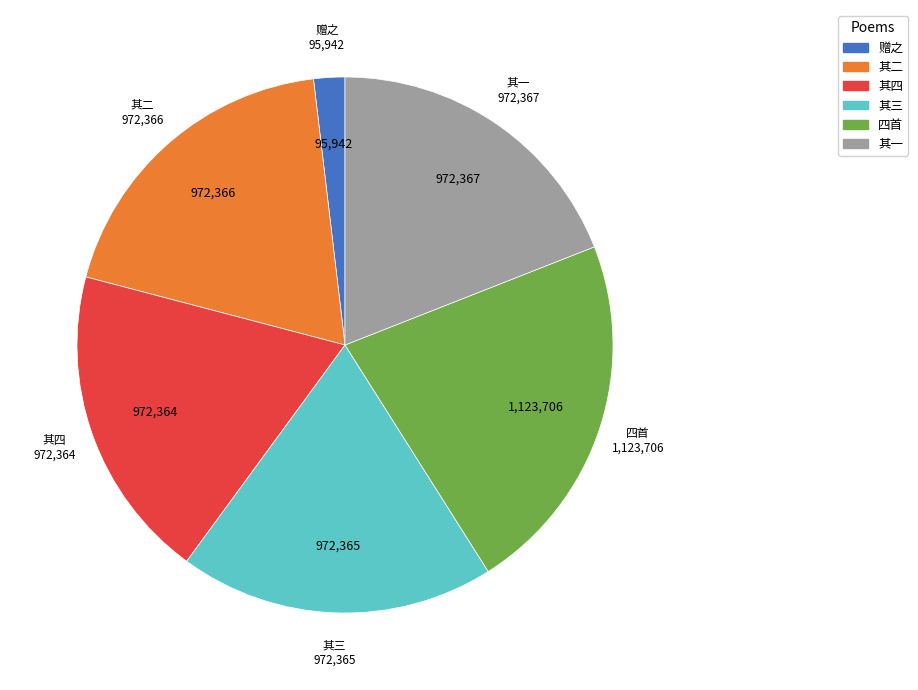

What is the ratio of the value at 四首 to the value at 其四?

1.2